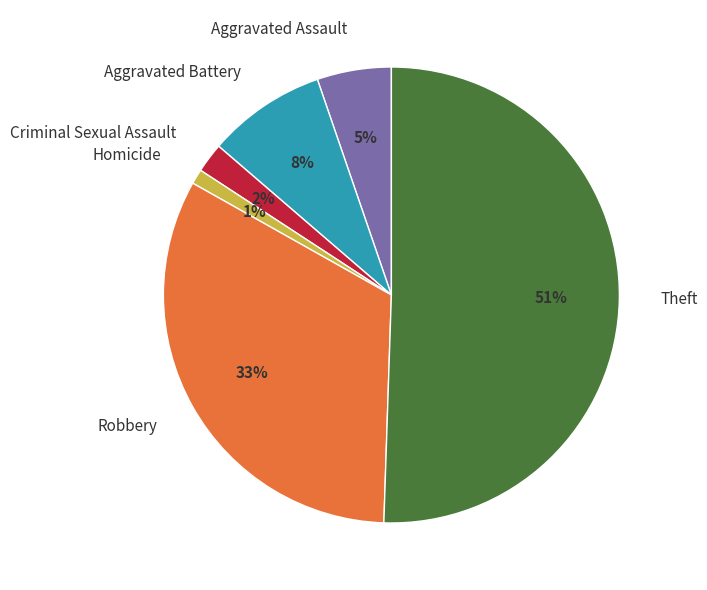

Which has a higher value, Criminal Sexual Assault or Robbery?

Robbery